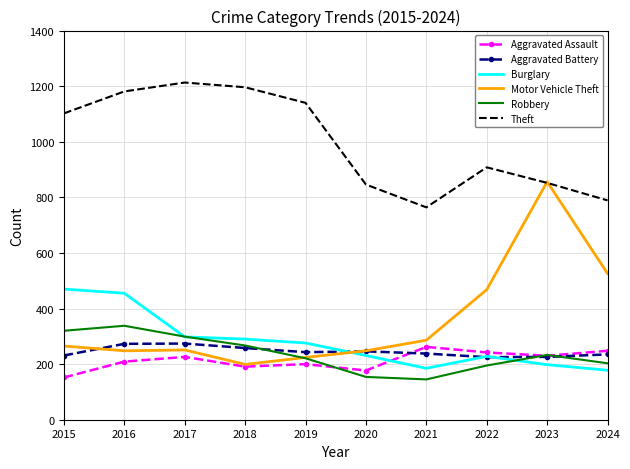

Where does the Aggravated Battery series first go above 243?

2016